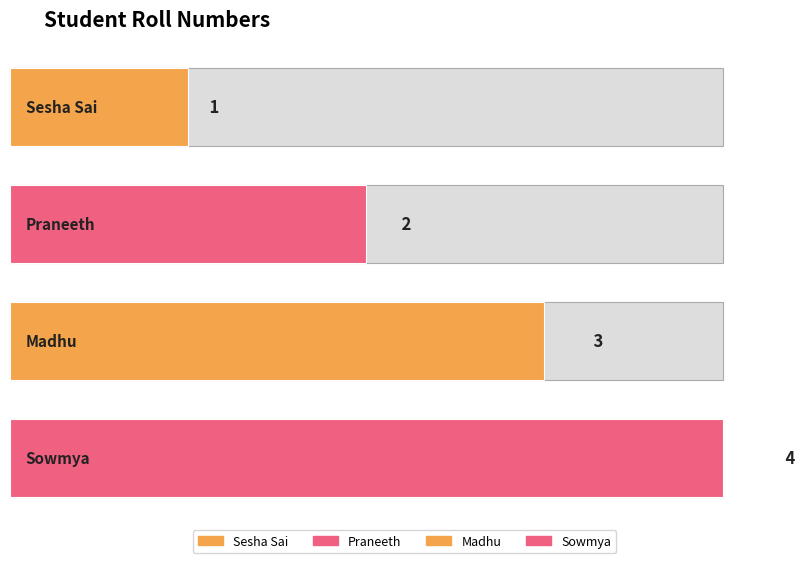

Approximately how many times larger is the value at Madhu compared to Praneeth?

1.5